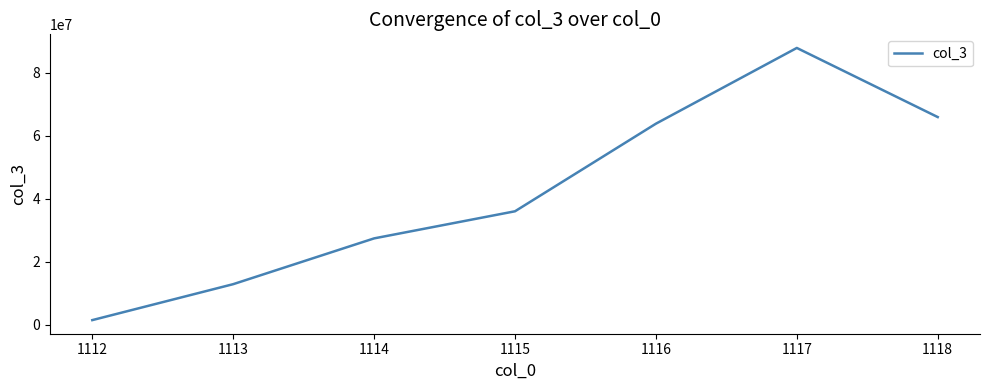

Reading left to right, what are all the values shown in this chart?

1417087.2	12847173.5	27403204.2	36021396.4	63871837.0	87955392.0	65976122.8